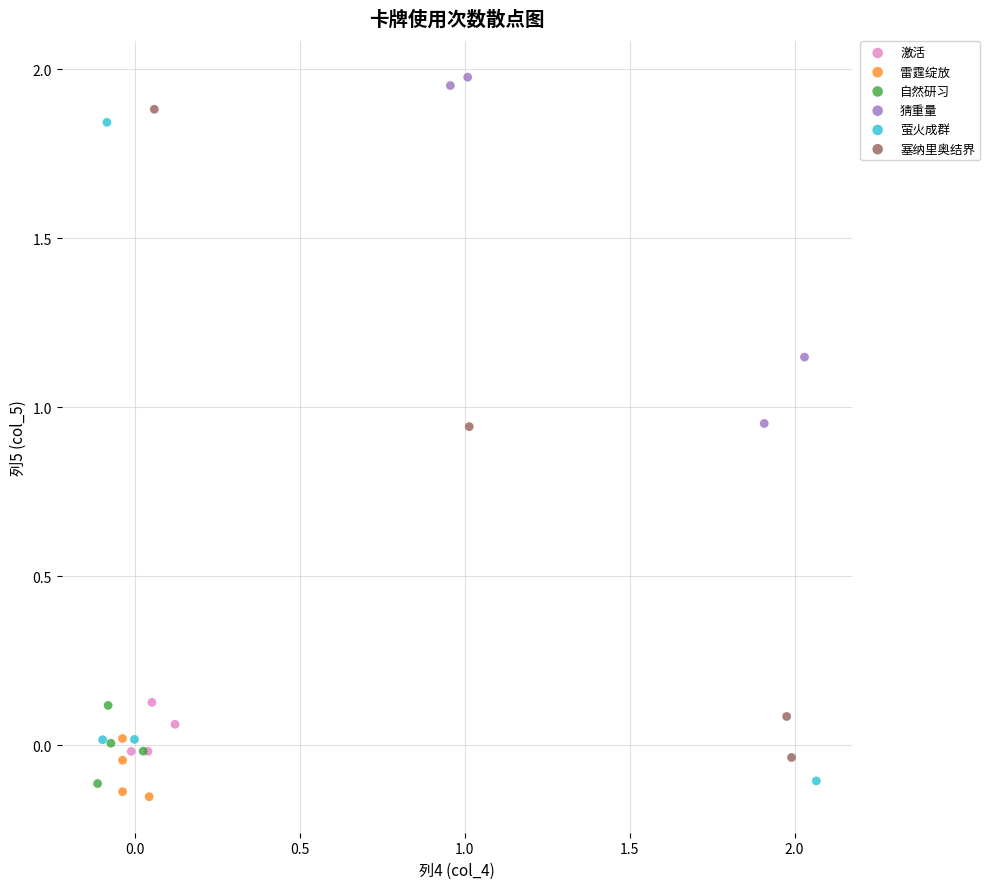

Which series reaches the maximum Y coordinate?

猜重量